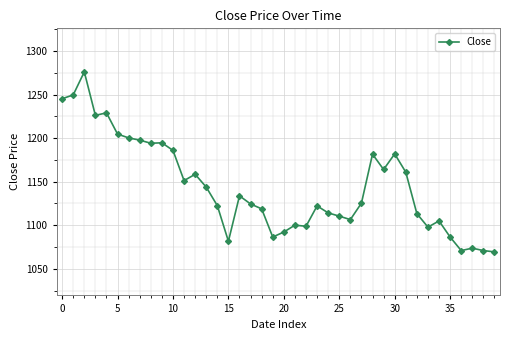

What is the minimum value shown in the chart?

1069.4